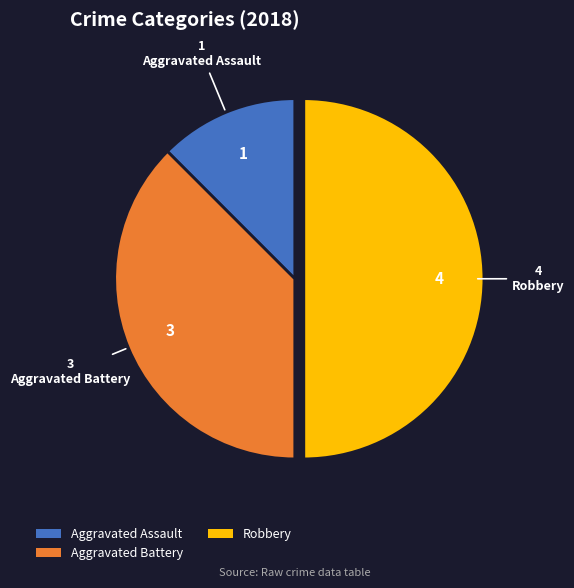

The Aggravated Battery slice represents 38% of the pie. True or false?

True